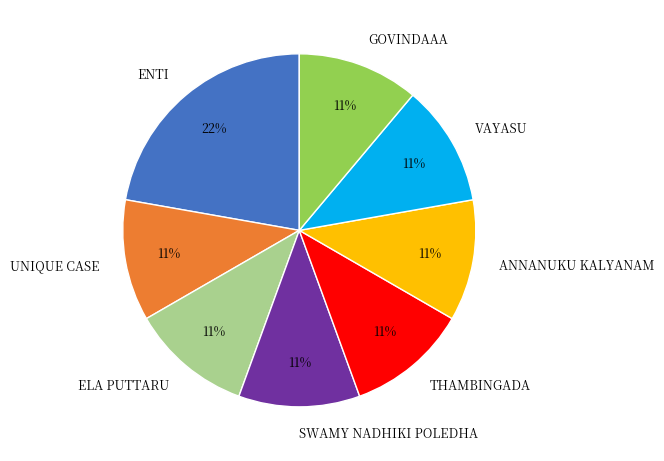

Count the number of slices in the pie.

8